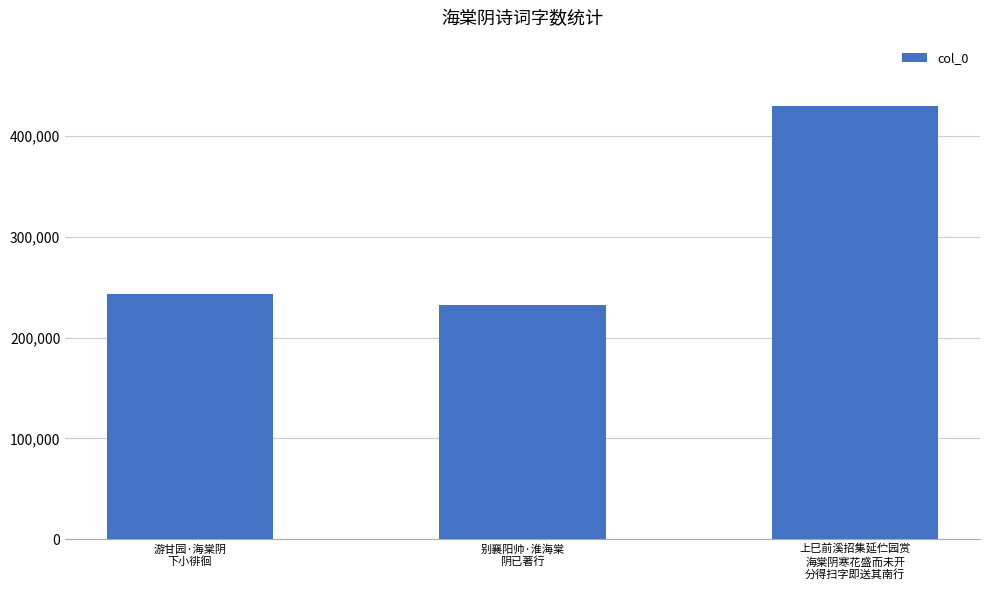

List the labels in order of value, smallest first.

别襄阳帅·淮海棠
阴已著行, 游甘园·海棠阴
下小徘徊, 上巳前溪招集延伫园赏
海棠阴寒花盛而未开
分得扫字即送其南行